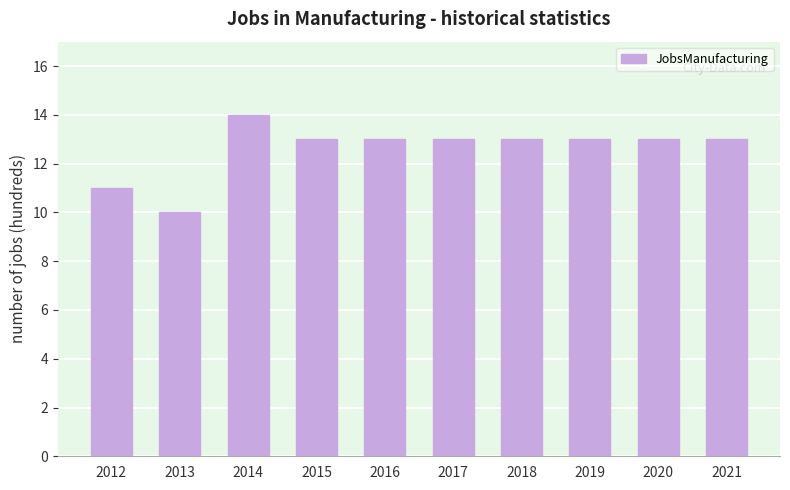

Reading left to right, transcribe all the data shown in this chart.

2012=11	2013=10	2014=14	2015=13	2016=13	2017=13	2018=13	2019=13	2020=13	2021=13